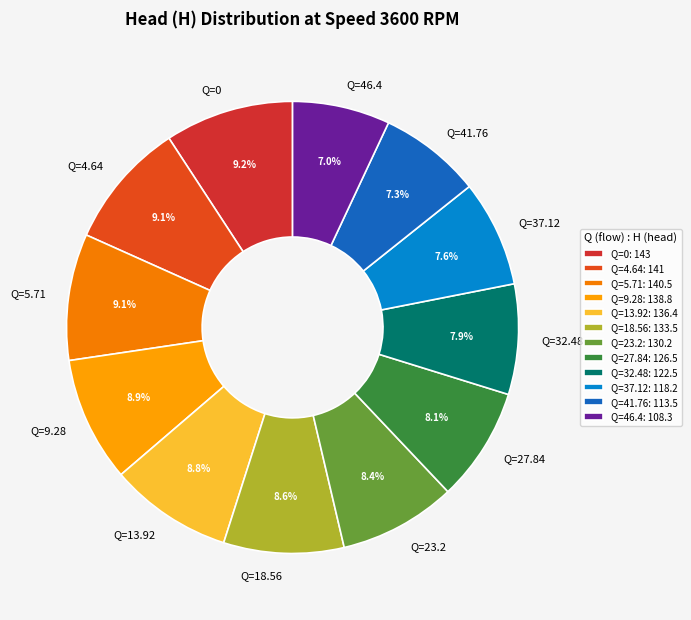

To the nearest percent, what is the average slice percentage?

8%